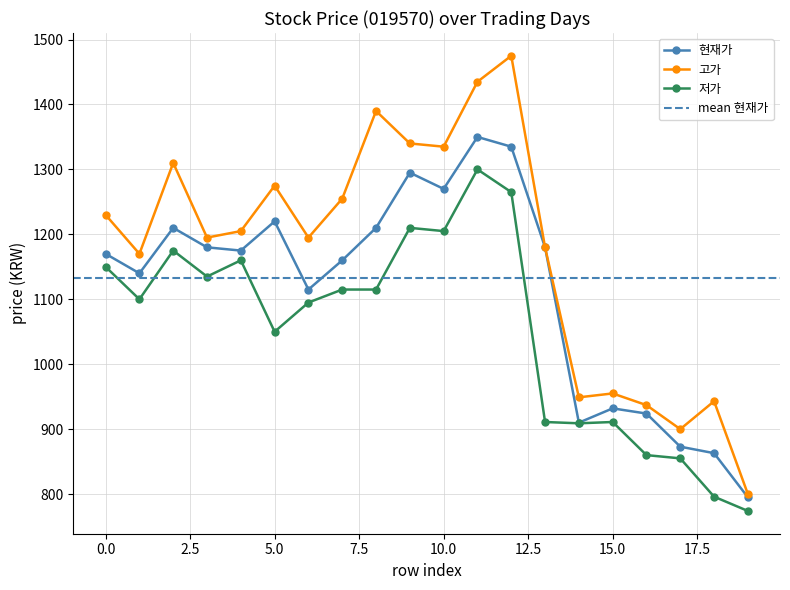

Which series has the widest spread of values?

고가